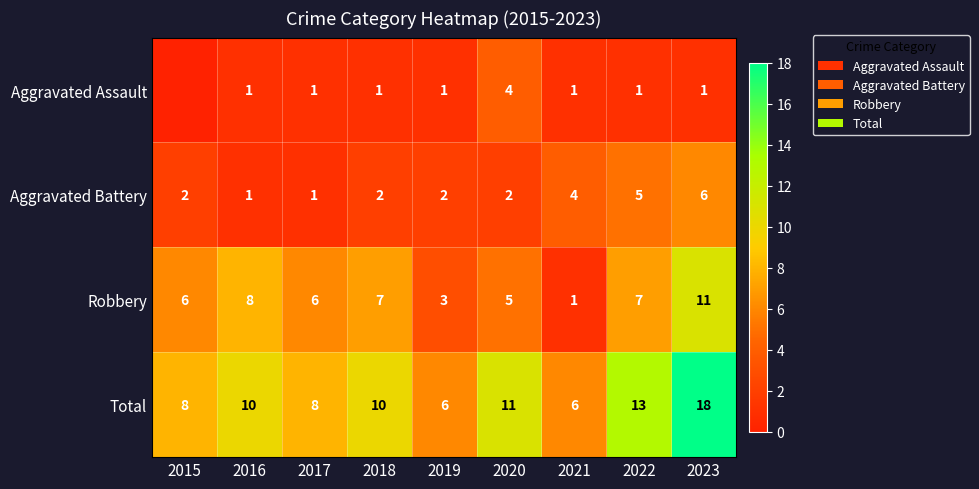

The value of Total at 2016 is 10. True or false?

True